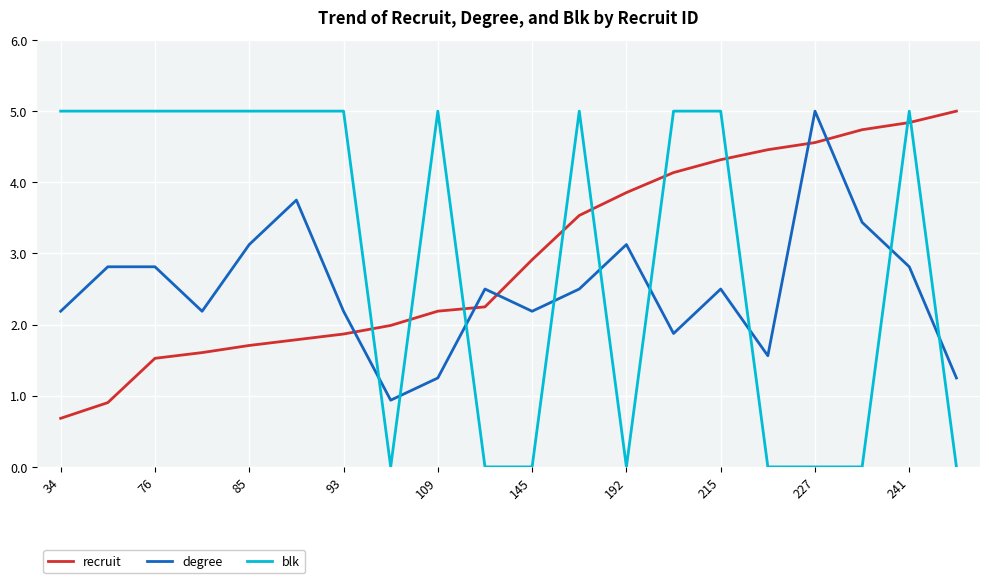

What is the maximum value shown in the chart?

5.0